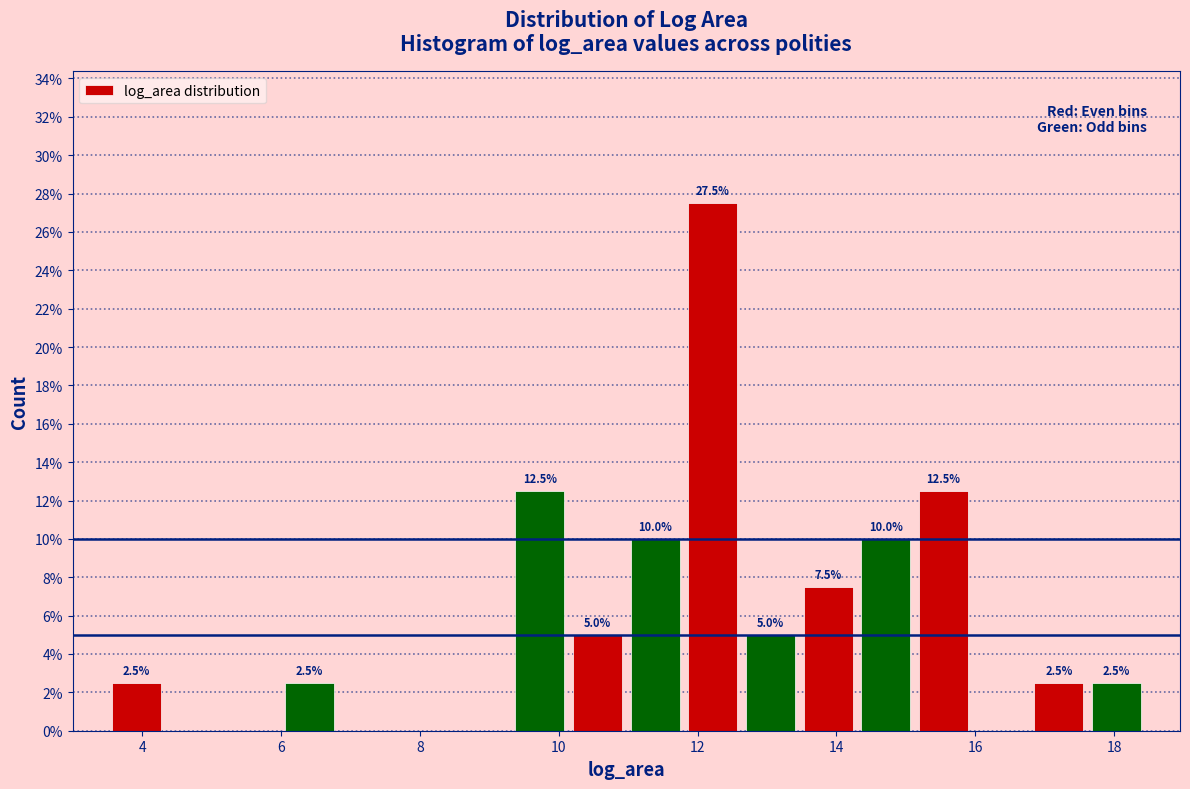

Over which range of the x-axis is the bar tallest?

11.8 to 12.6